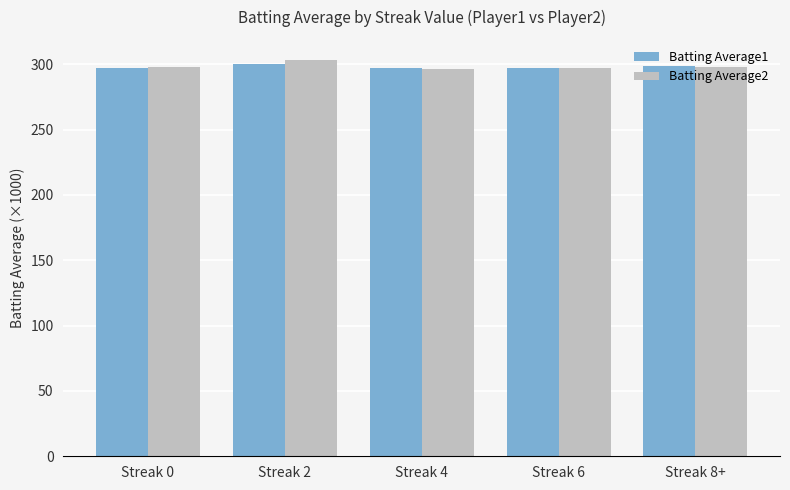

How many bars are there in total?

10